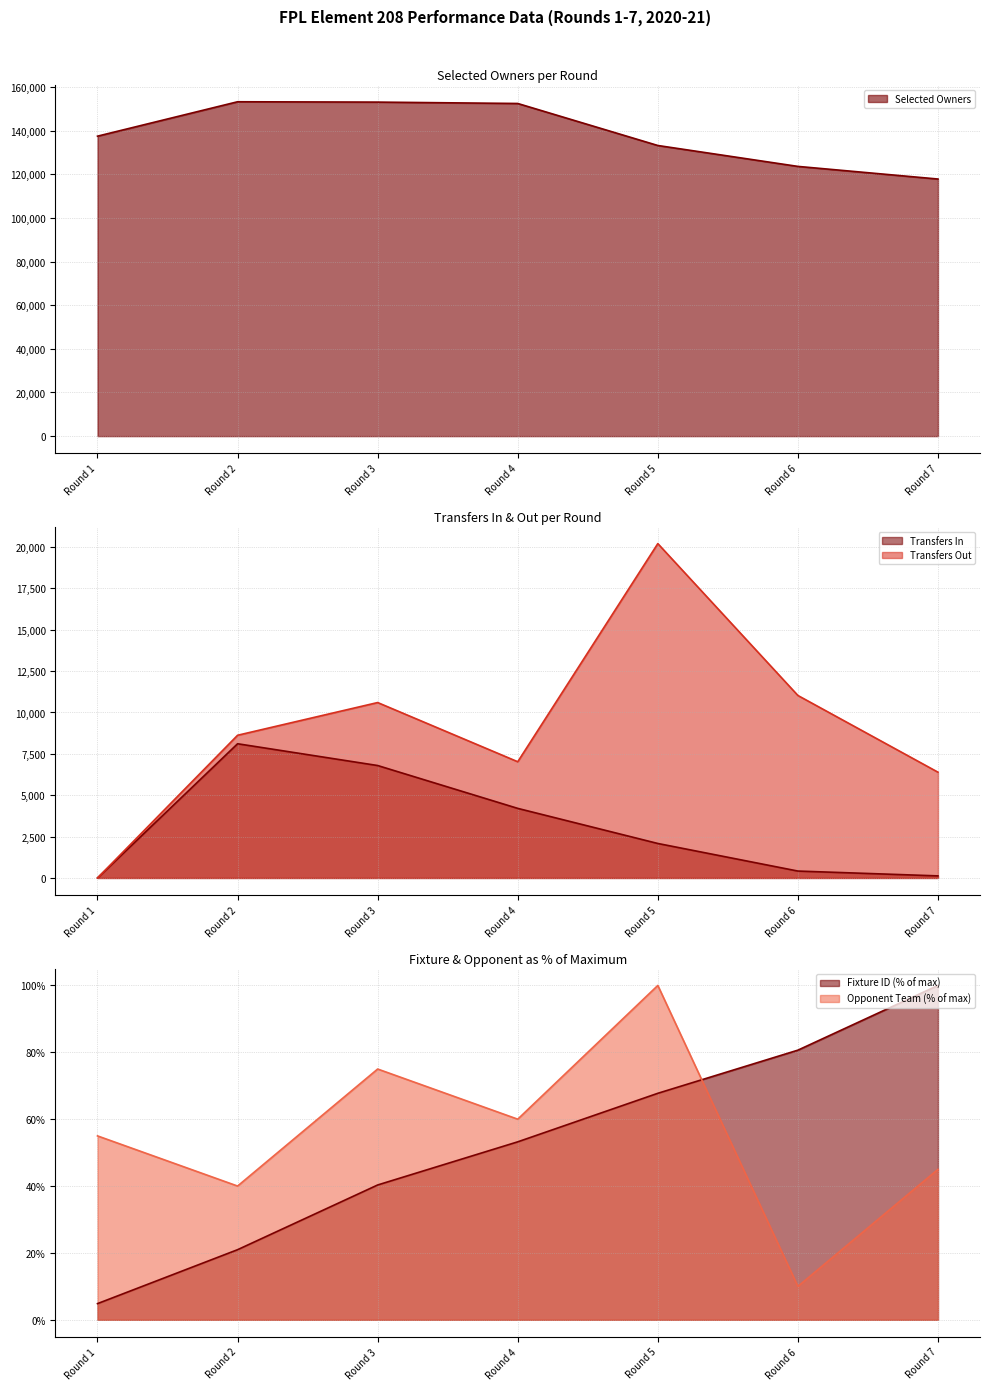

Rank the series by their maximum value, from lowest to highest.

fixture, opponent_team, transfers_in, transfers_out, selected